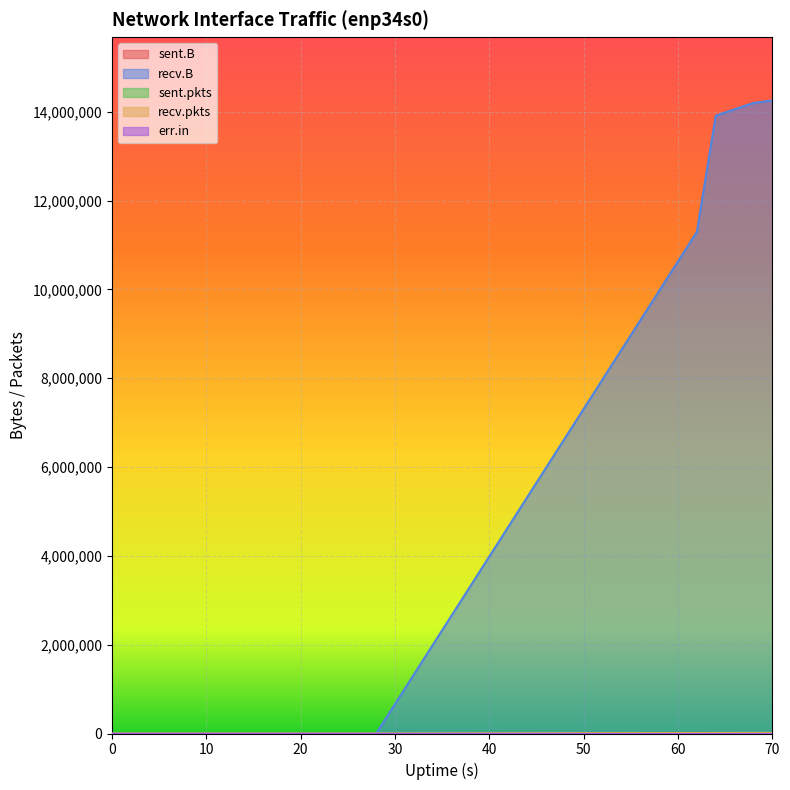

True or false: recv.pkts and recv.B intersect in this chart.

False